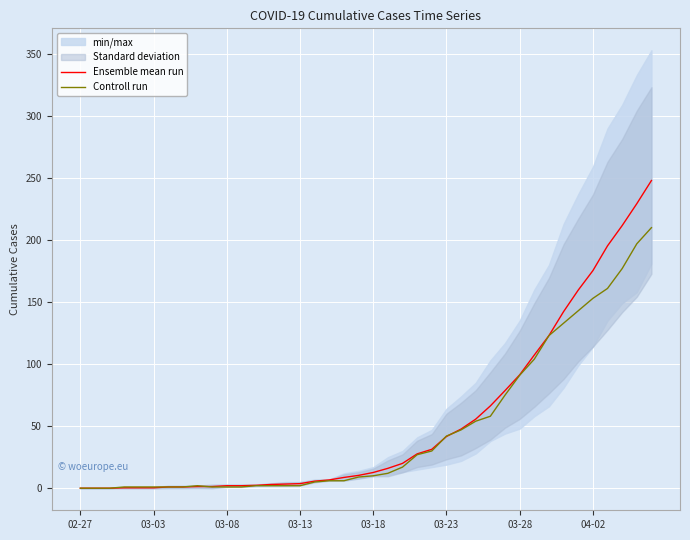

Count the number of categories in the chart.

40